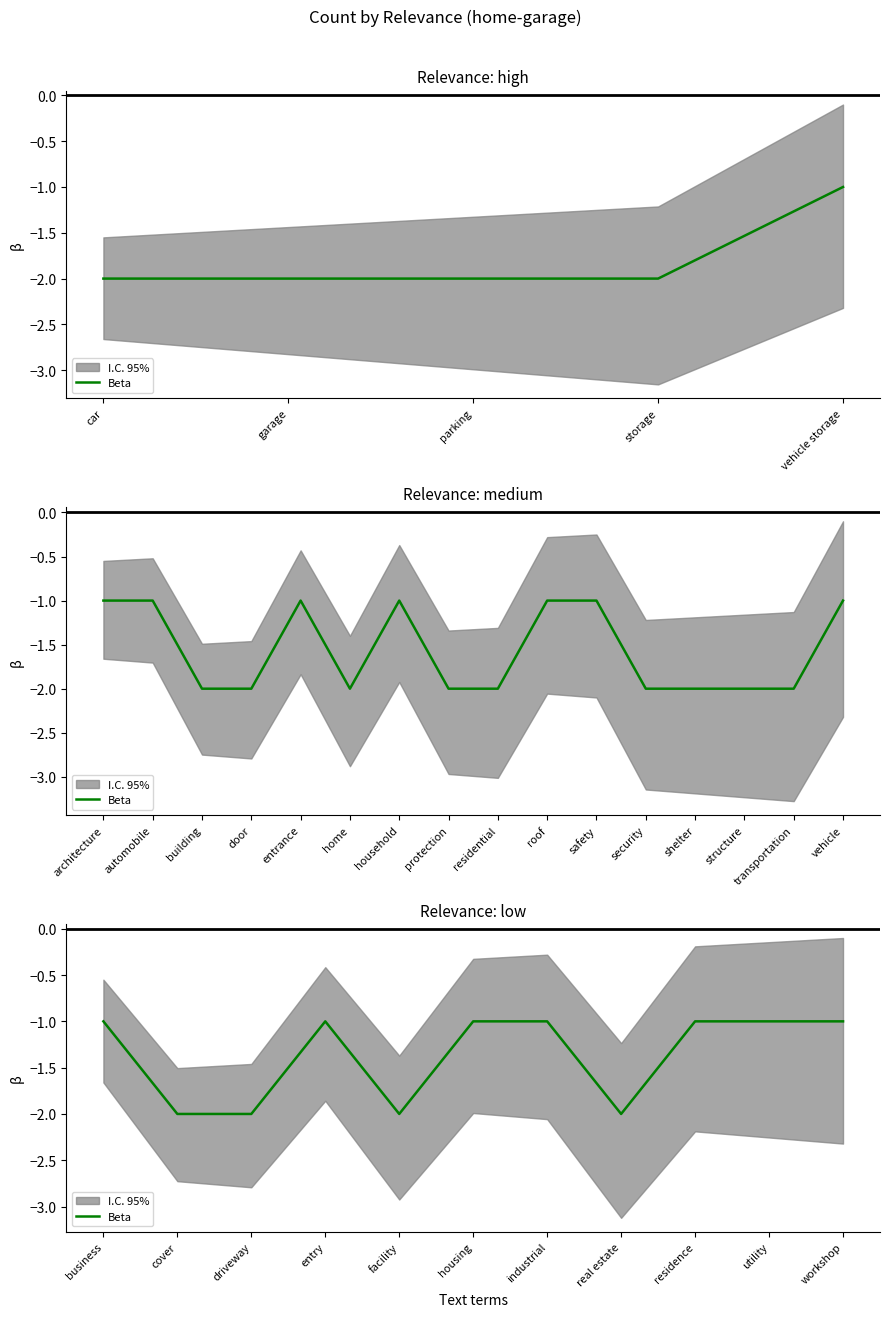

The chart shows a value of 0 at business. True or false?

False